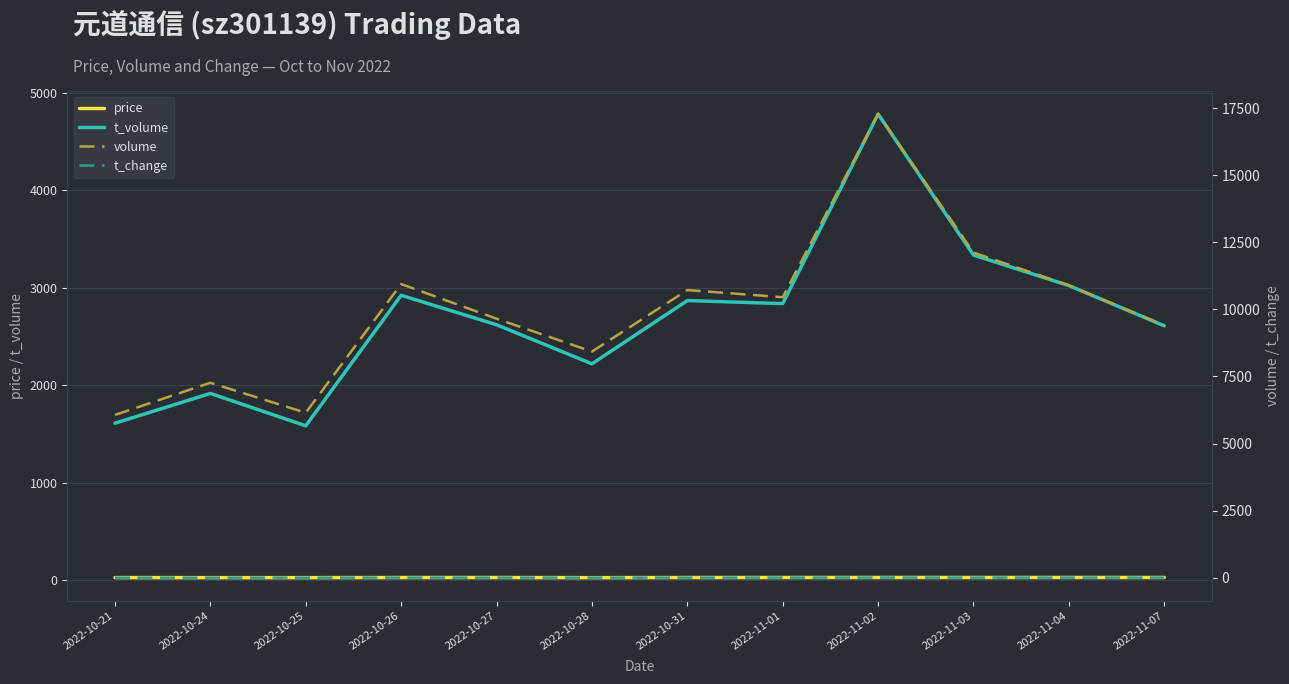

Is the value of price at 2022-10-26 greater than the value of volume at 2022-10-26?

No